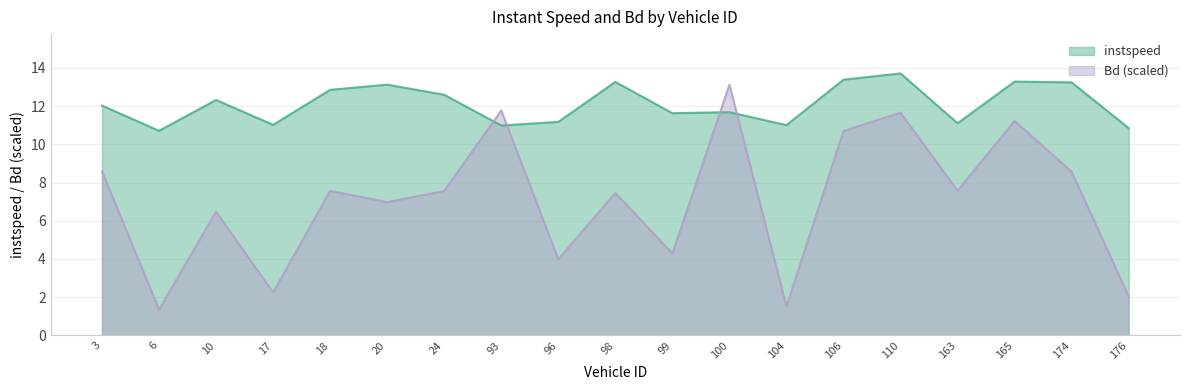

At which category does instspeed reach its first local valley?

6